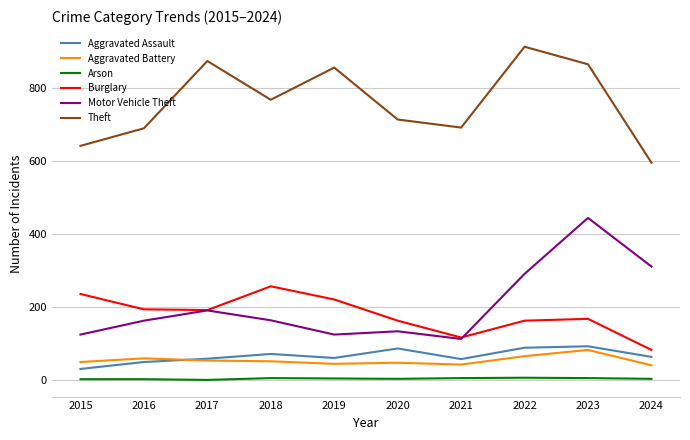

What is the sum of the Arson values at 2022 and 2024?

11